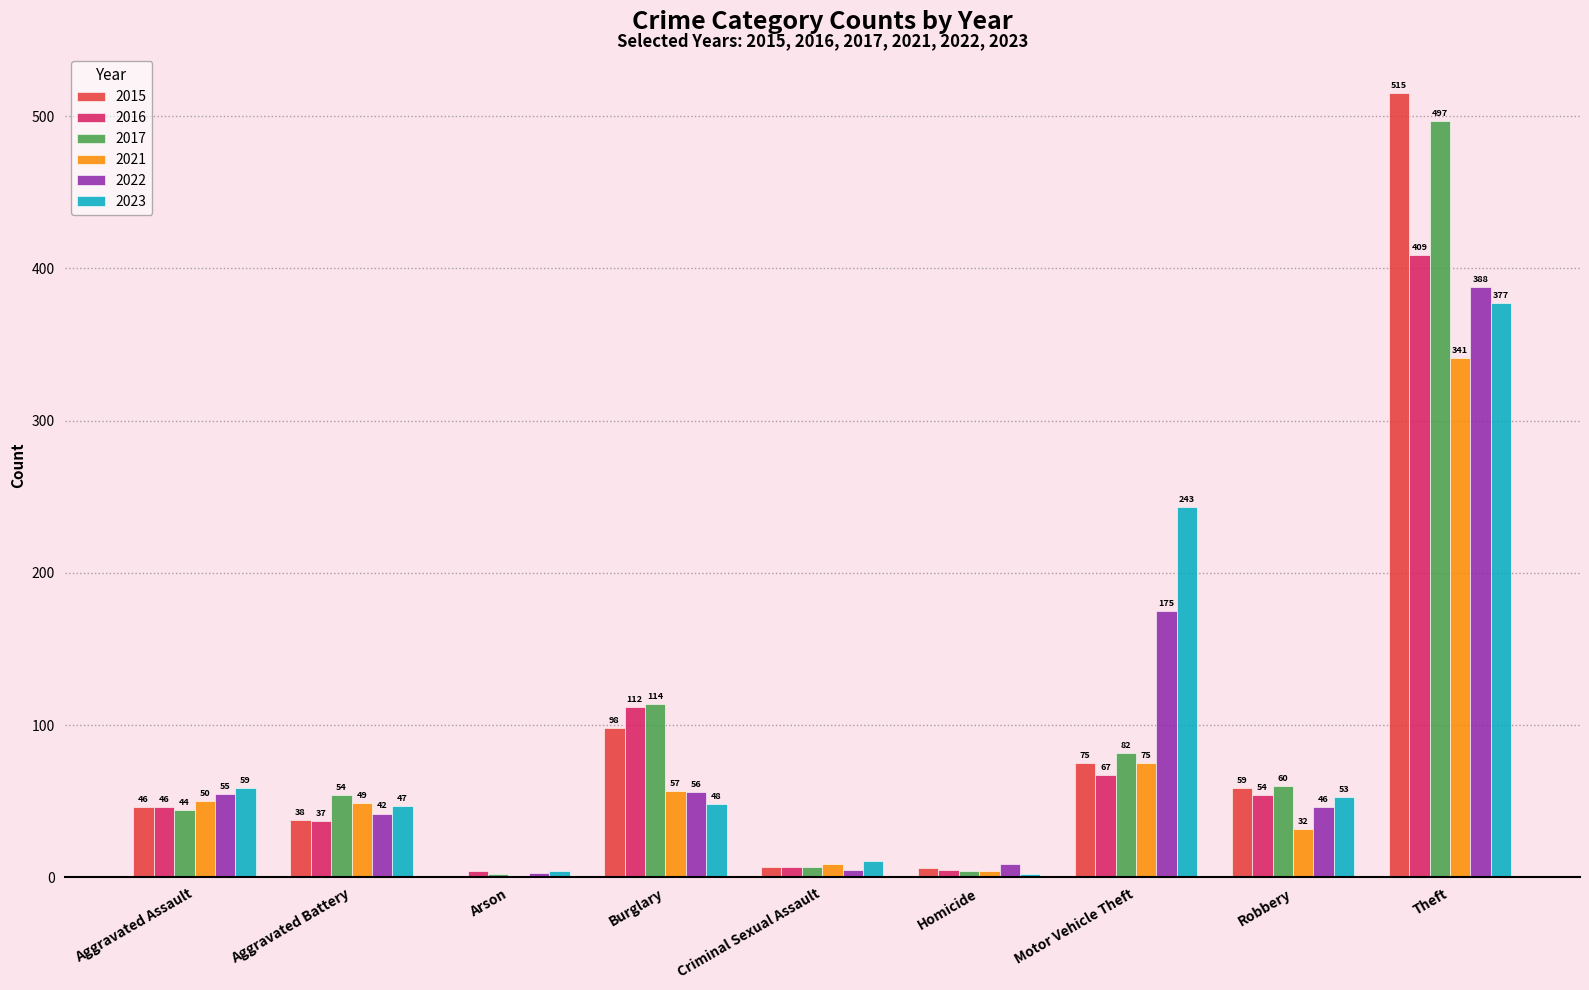

Which series changed the most between Burglary and Theft?

2015